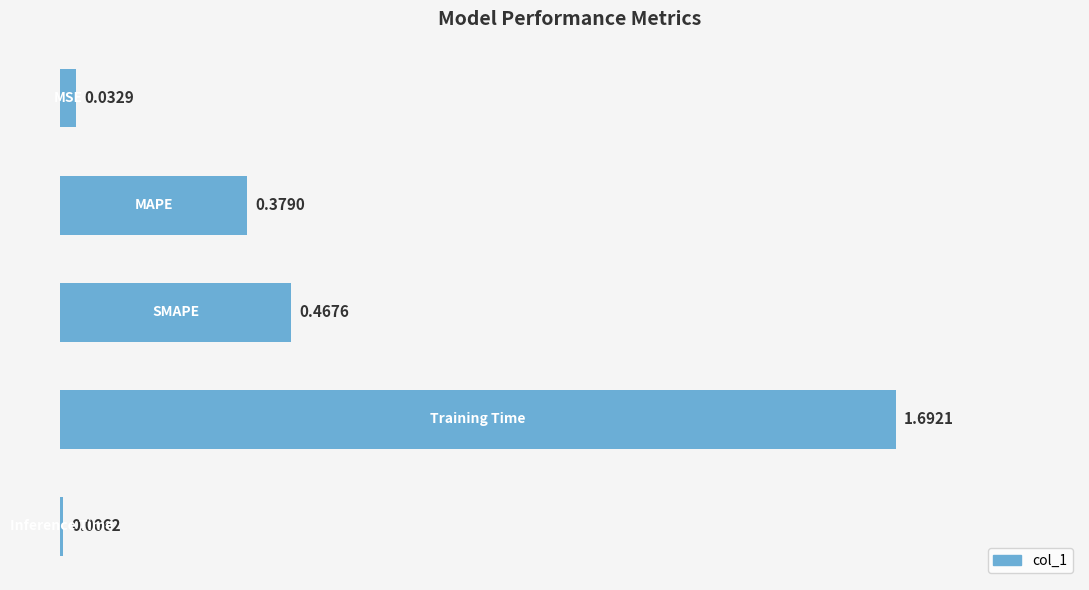

What is the difference between the maximum and minimum values?

1.7